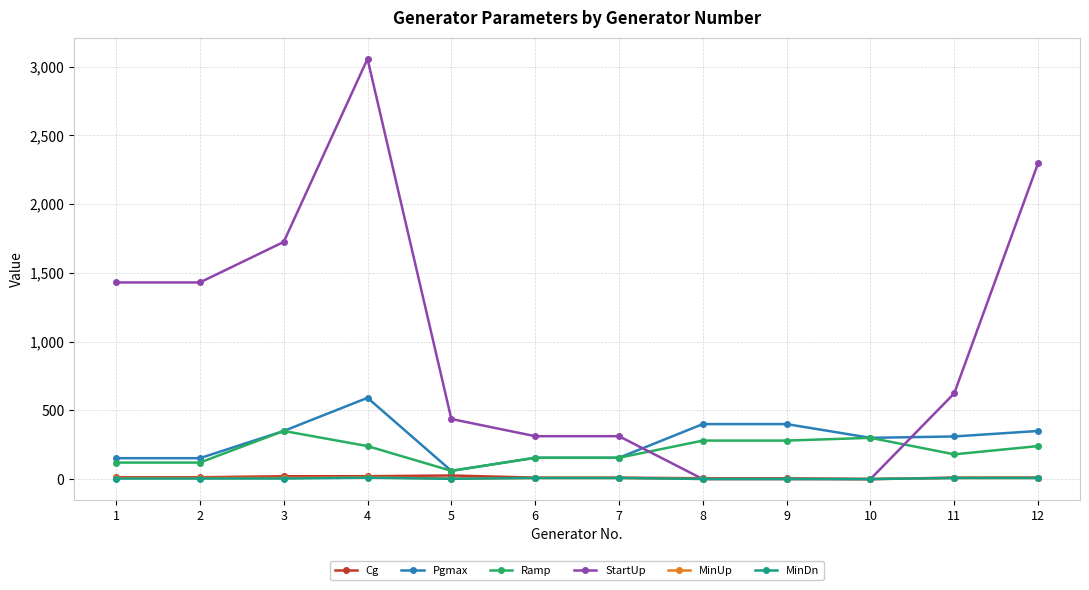

How many intersections are there between StartUp and Pgmax?

2